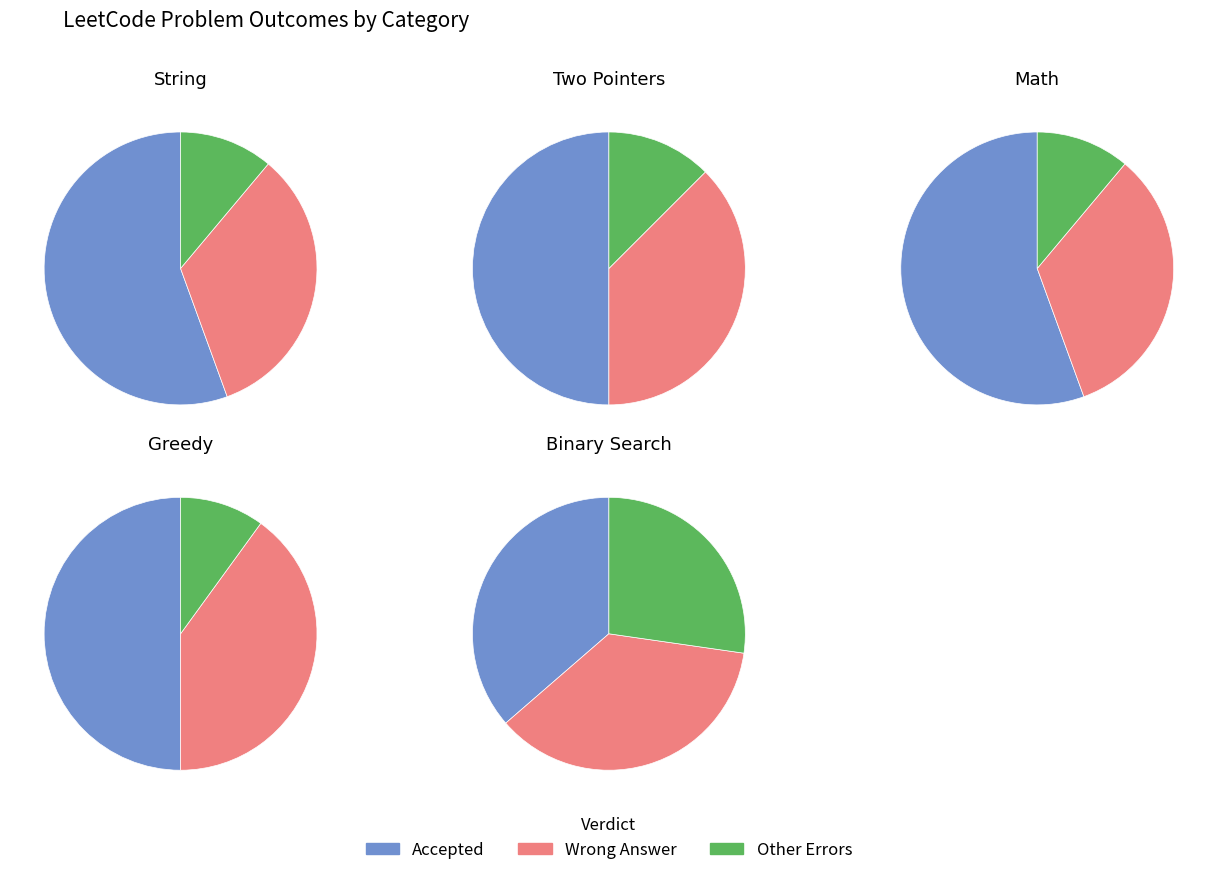

Rank the series by their average value, from lowest to highest.

Other, Wrong Answer, Accepted